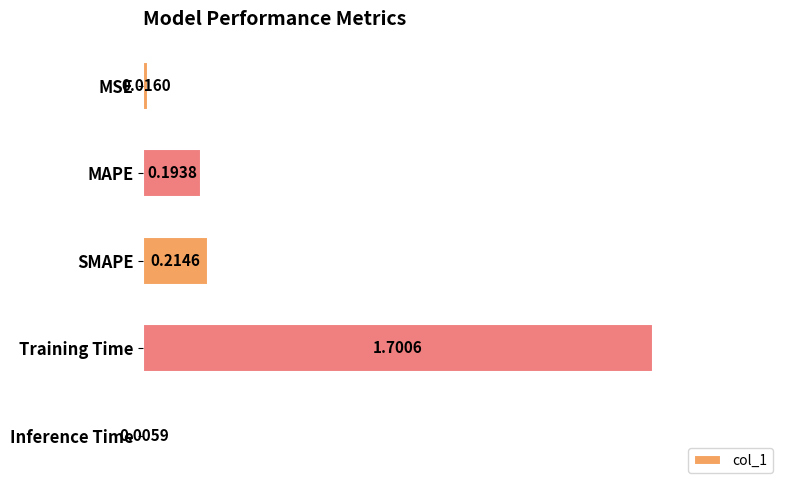

Between MAPE and SMAPE, which is larger?

SMAPE